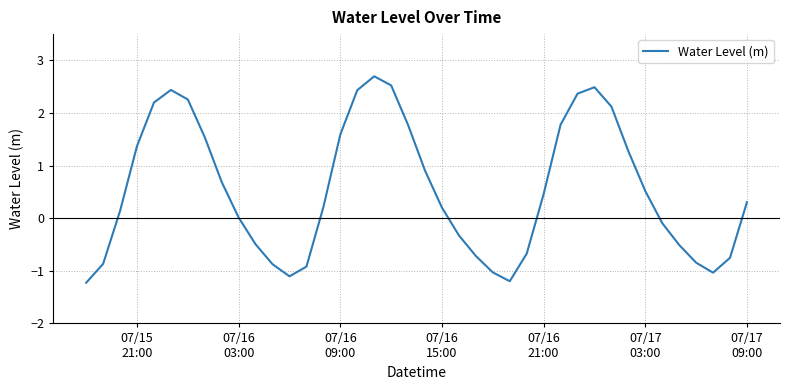

What is the greatest value displayed?

2.7